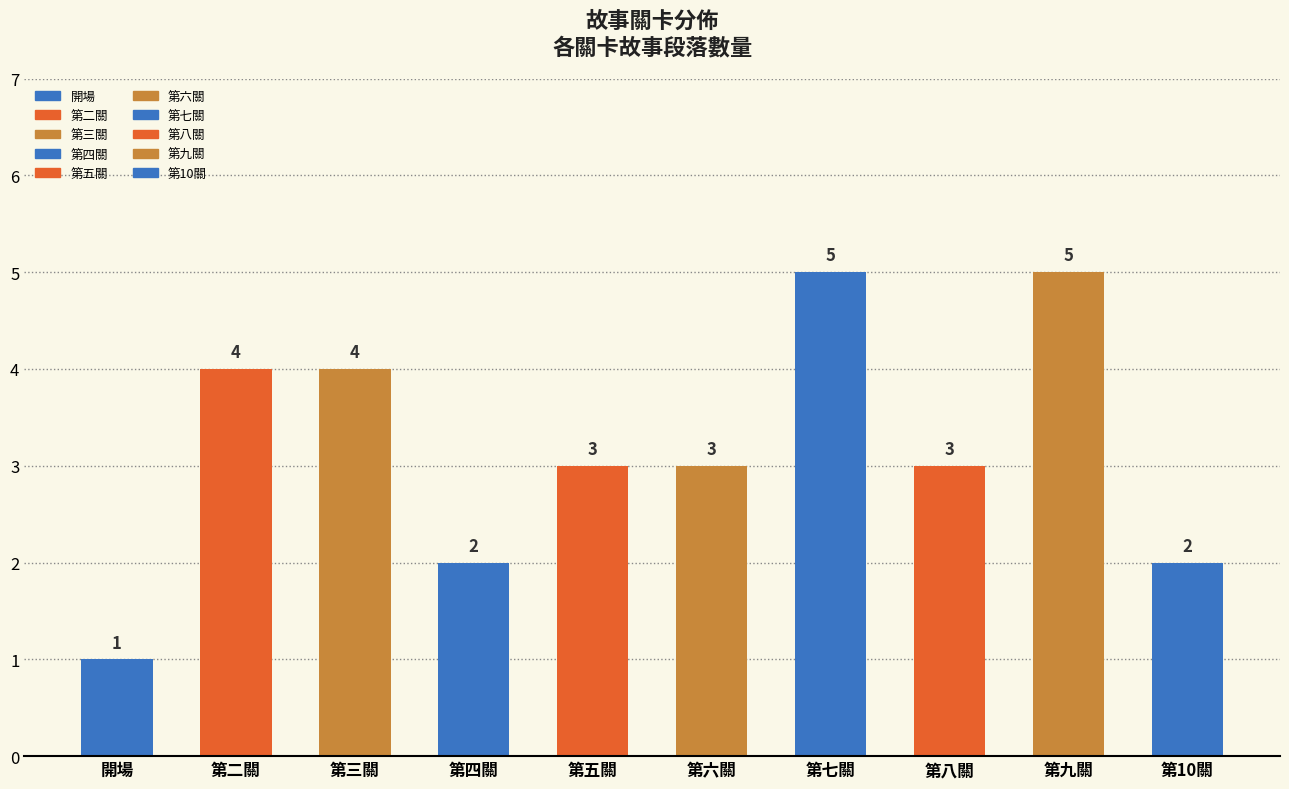

What is the maximum value shown in the chart?

5